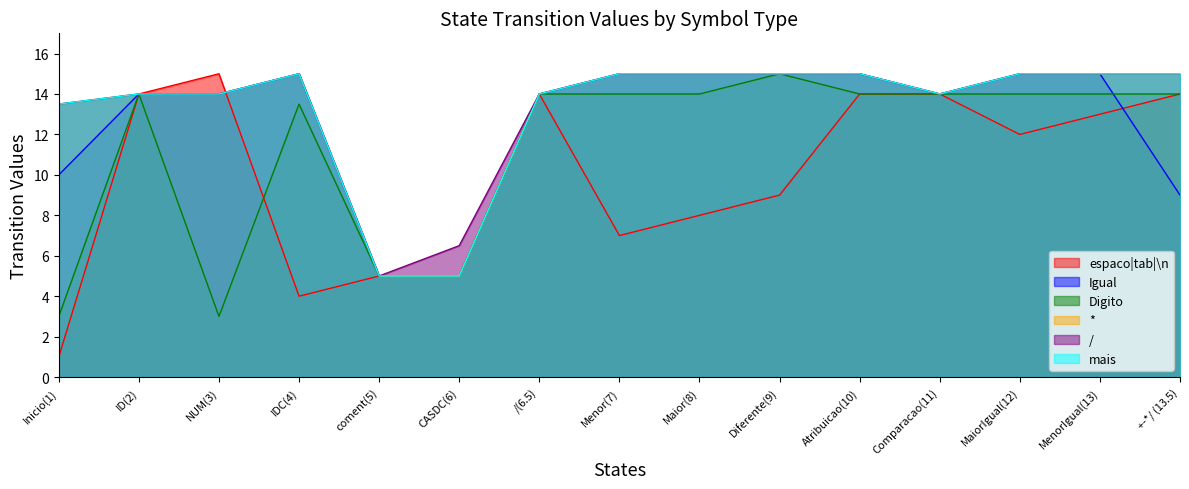

At Menor(7), list the series in order from largest to smallest.

Igual, *, /, mais, Digito, espaco|tab|\n